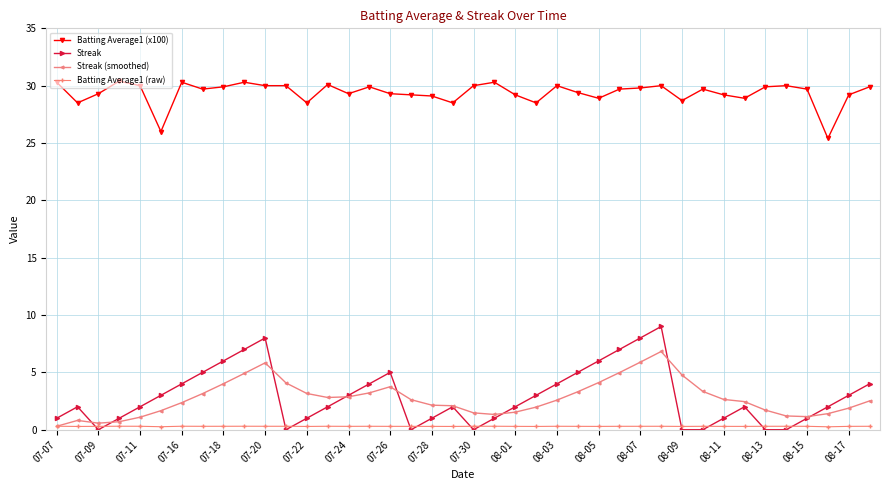

At how many categories does at least one series exceed 13?

40